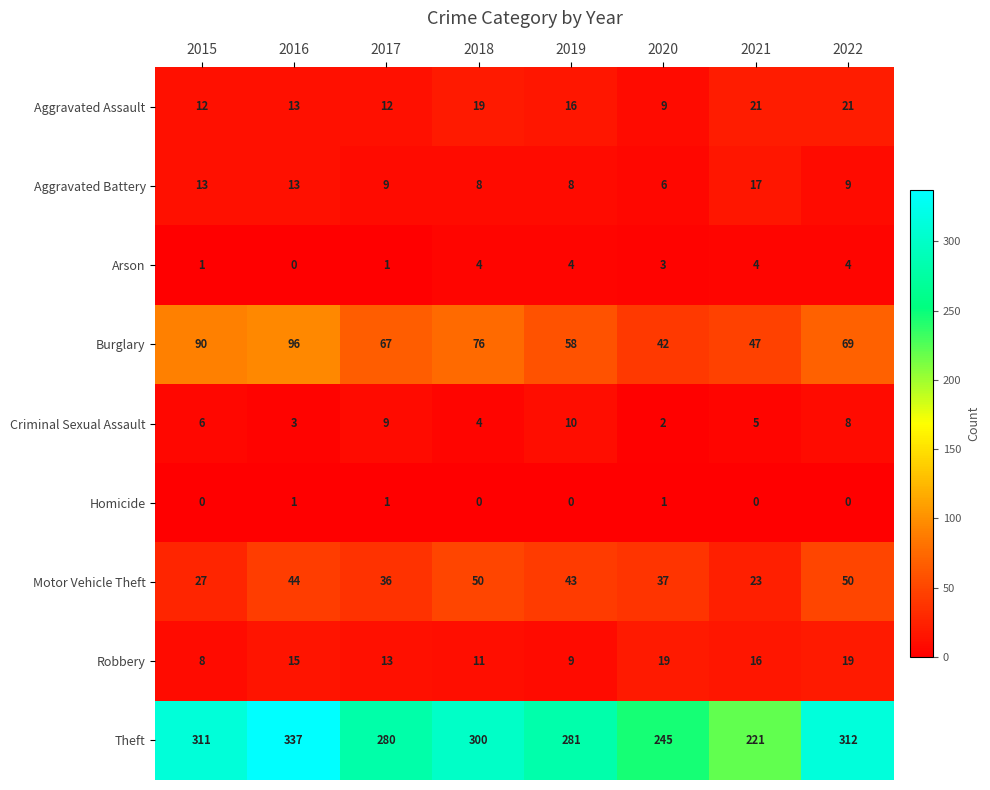

Rank the series at 2021 from highest to lowest value.

Theft, Burglary, Motor Vehicle Theft, Aggravated Assault, Aggravated Battery, Robbery, Criminal Sexual Assault, Arson, Homicide